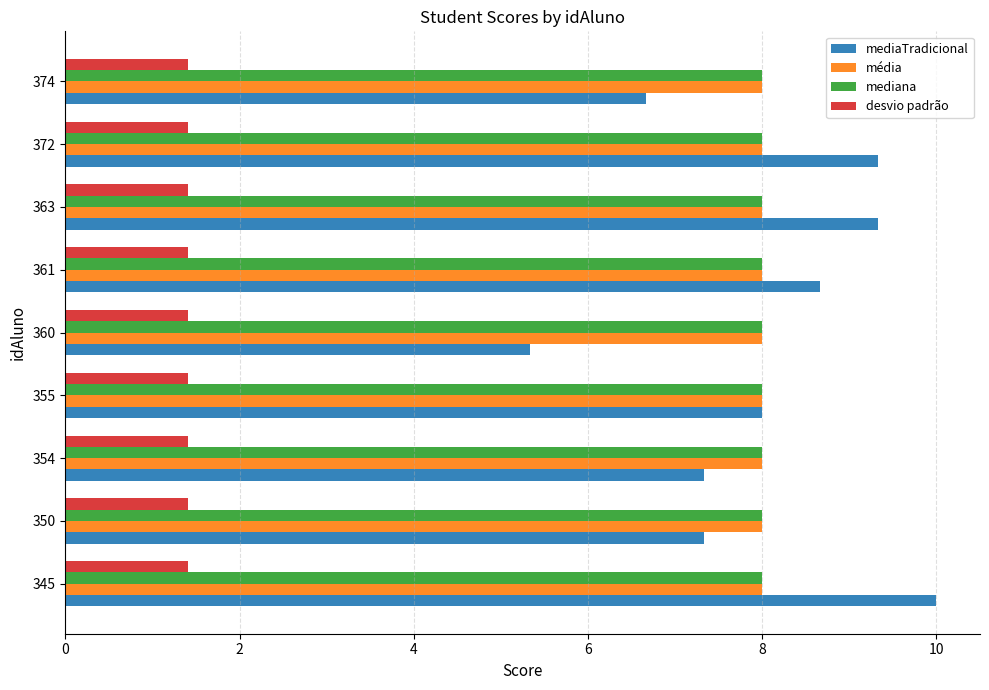

Read the desvio padrão value at 361.

1.4